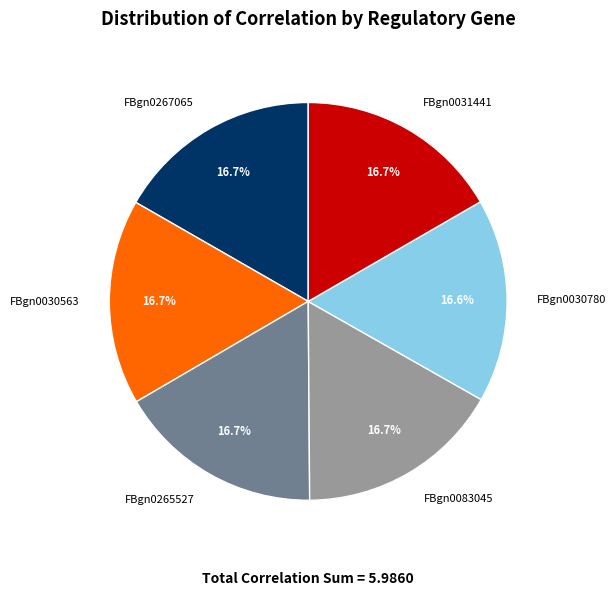

To the nearest percent, what portion does FBgn0031441 represent?

17%